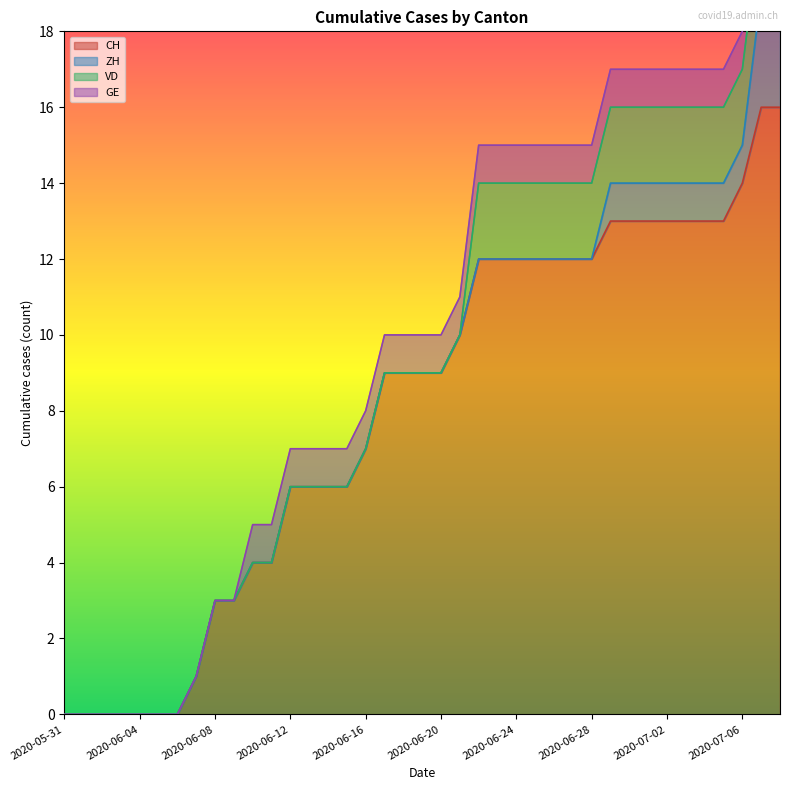

Which category has the lowest value in the VD series?

2020-05-31